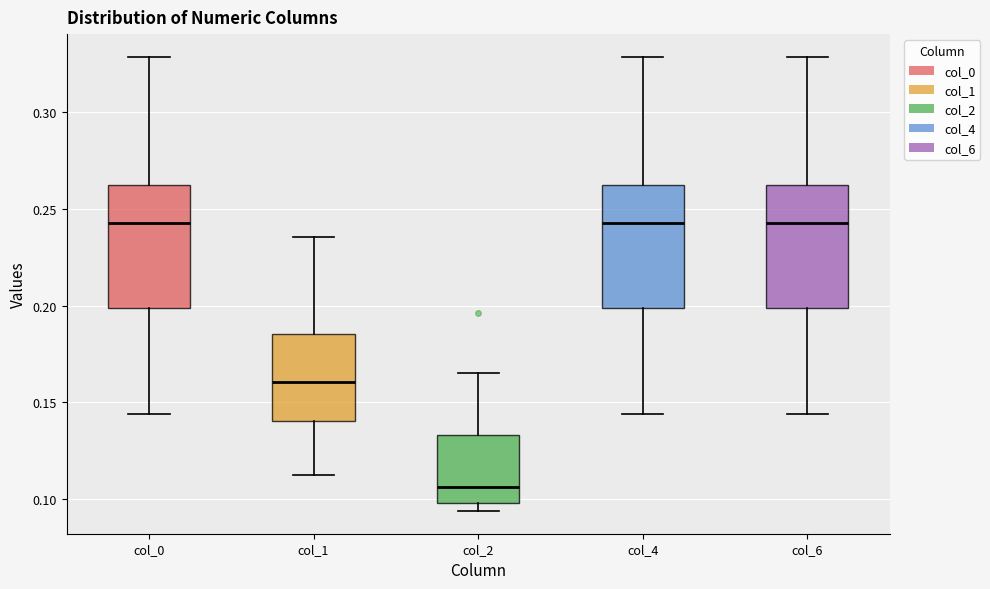

Reading left to right, transcribe this box plot: for each box, give where its median line is, the range the box spans, and where its two whiskers end, as read against the y-axis. The values are not printed on the chart, so give them approximately, as read against the axis.

col_0: median 0.245, box 0.200 to 0.260, whiskers 0.145 to 0.330
col_1: median 0.160, box 0.140 to 0.185, whiskers 0.115 to 0.235
col_2: median 0.105, box 0.100 to 0.135, whiskers 0.095 to 0.165
col_4: median 0.245, box 0.200 to 0.260, whiskers 0.145 to 0.330
col_6: median 0.245, box 0.200 to 0.260, whiskers 0.145 to 0.330